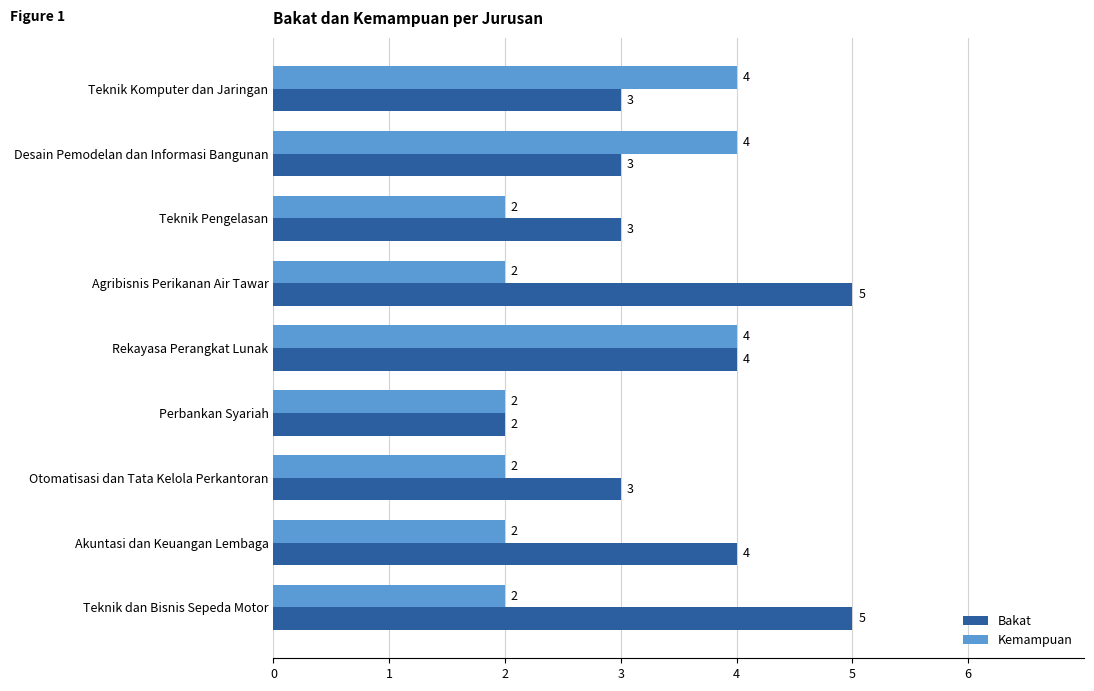

How many Bakat values are between 3 and 4?

6